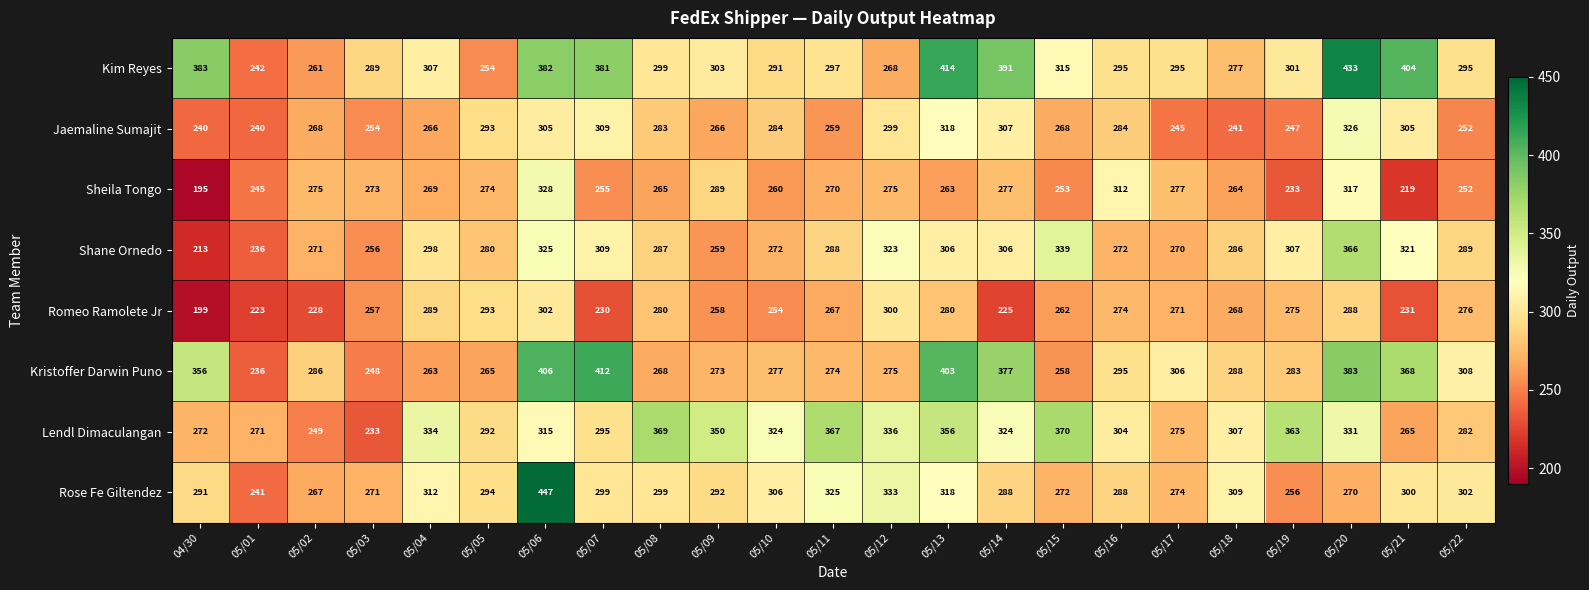

The value of Lendl Dimaculangan at 05/02 is 249. True or false?

True